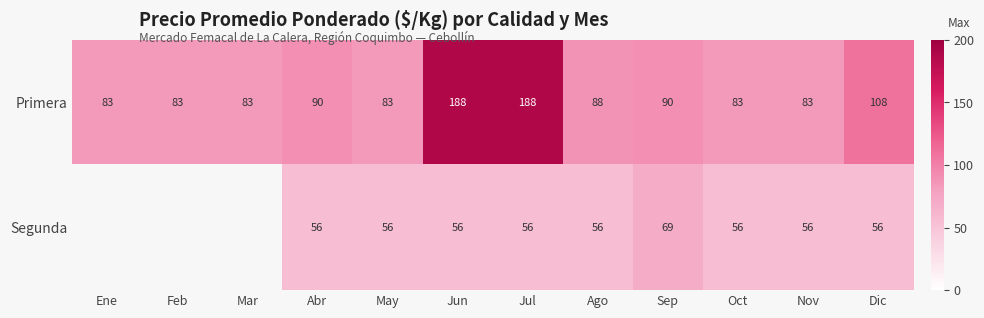

Which series has the largest range (max minus min)?

Primera